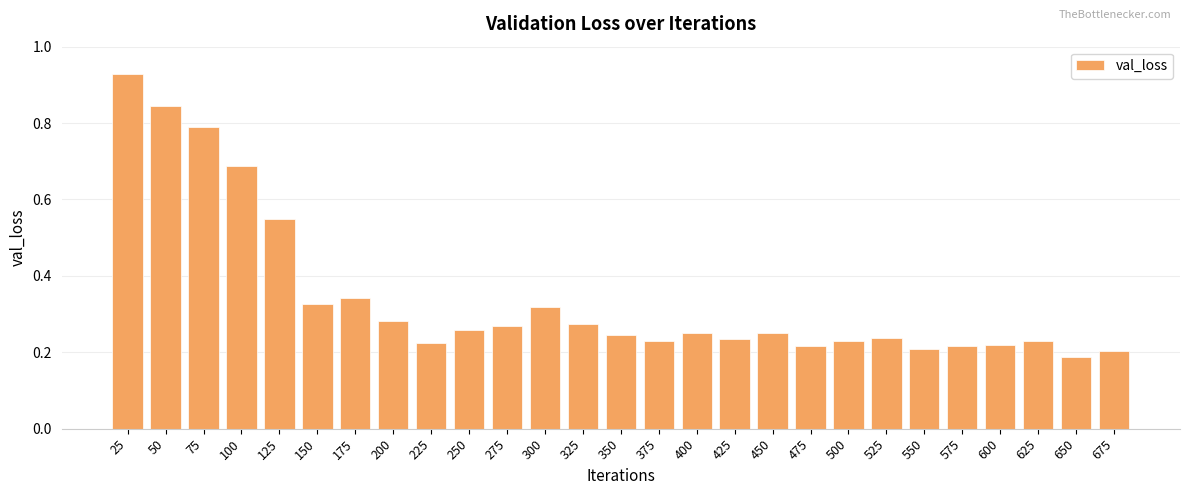

True or false: the data shows 0.1 at 225.

False